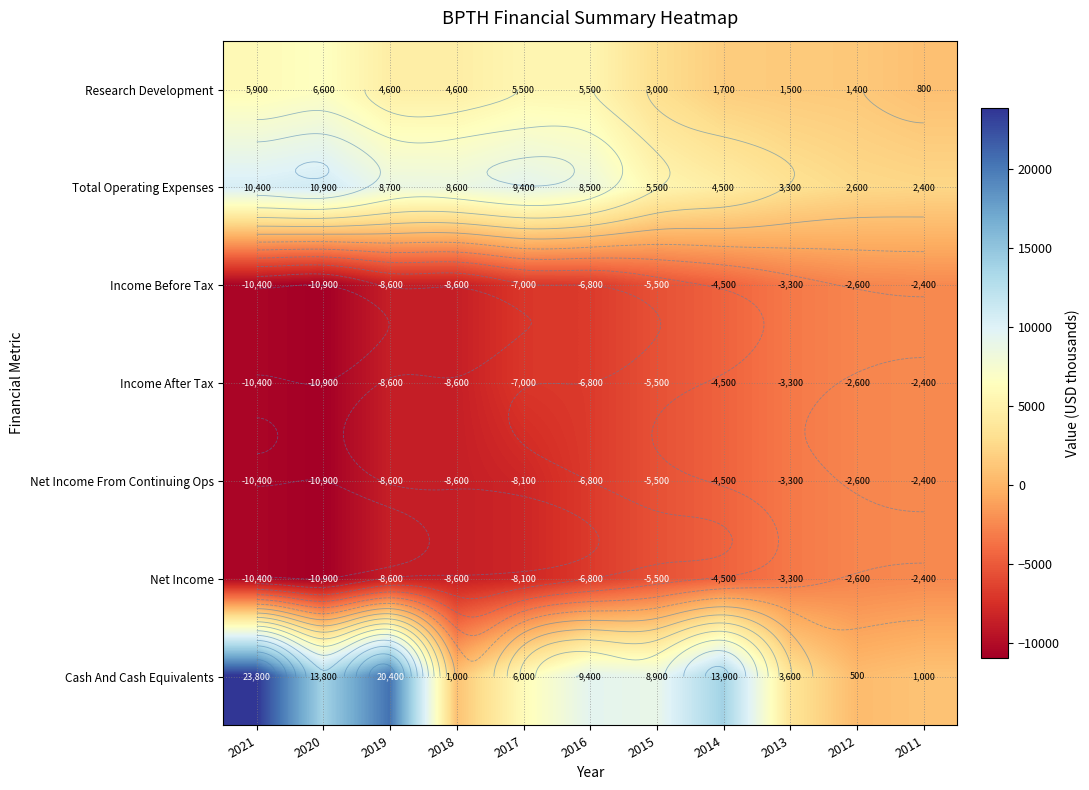

The Income After Tax series shows -4500 at 2014. True or false?

True